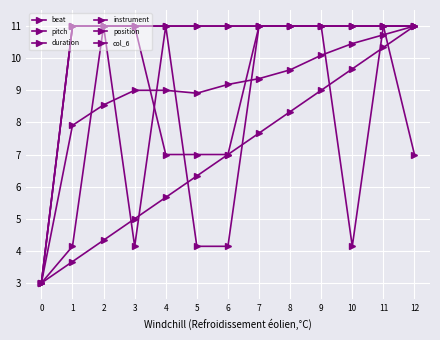

Which category has the highest value in the instrument series?

1